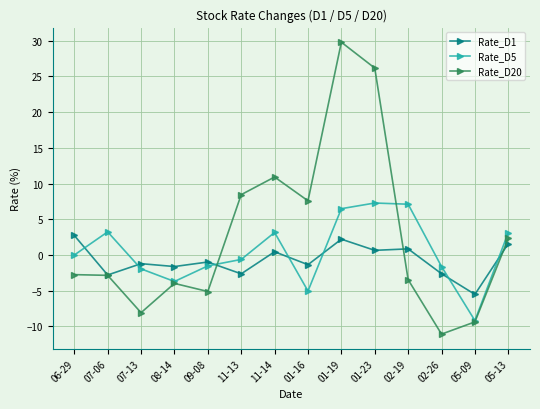

The Rate_D20 series shows -5.1 at 09-08. True or false?

True